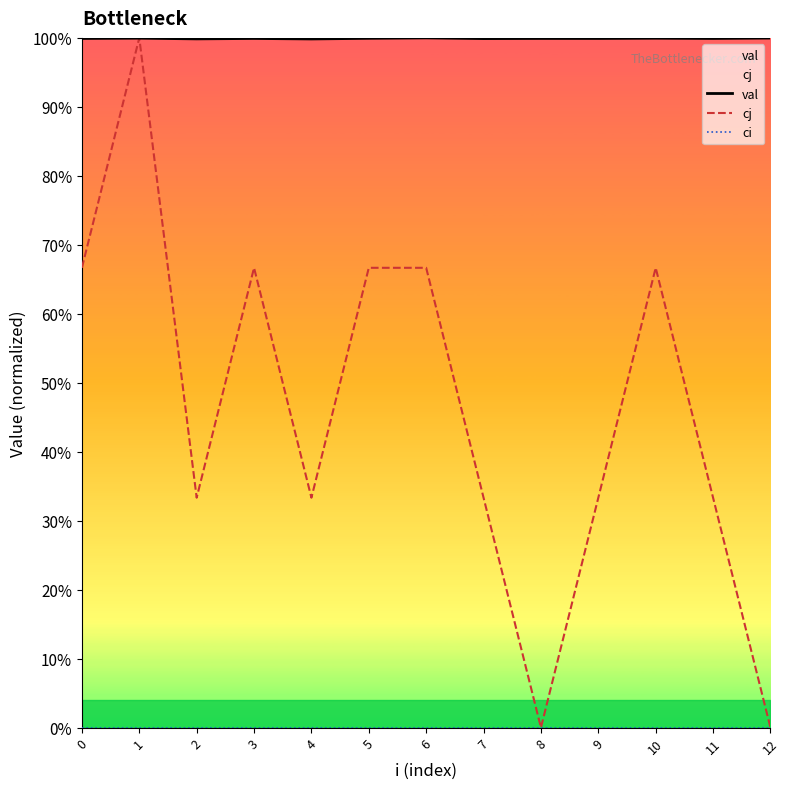

What is the lowest value of the val series?

1.0